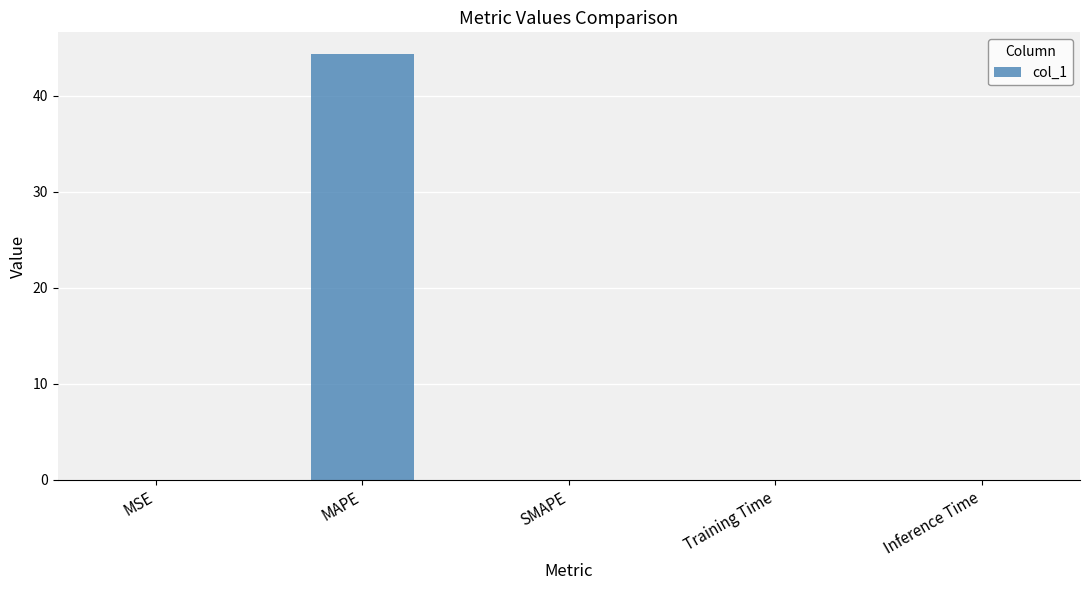

What is the change in value from MSE to MAPE?

+44.3